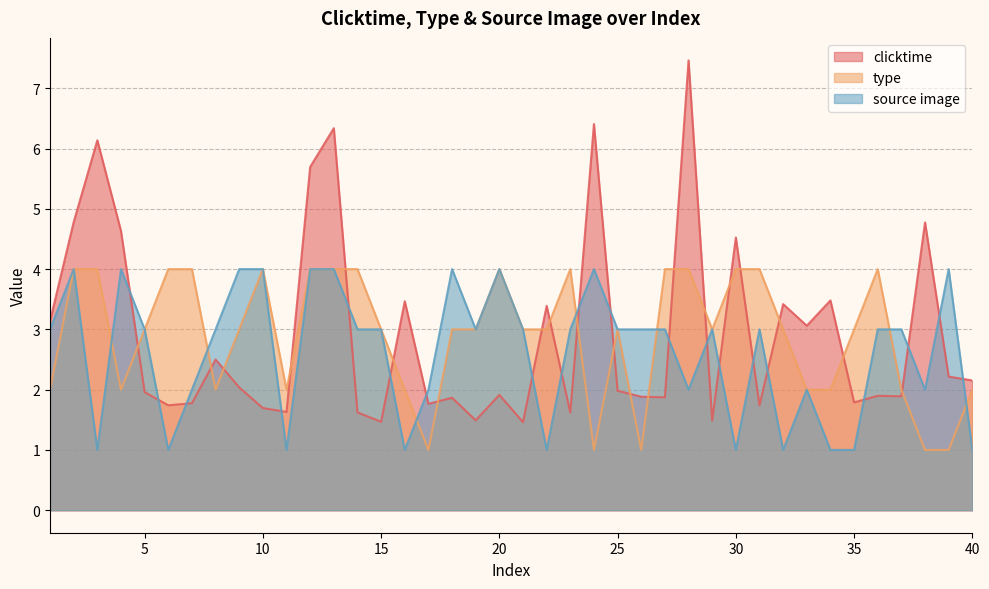

Count the number of categories in the chart.

40